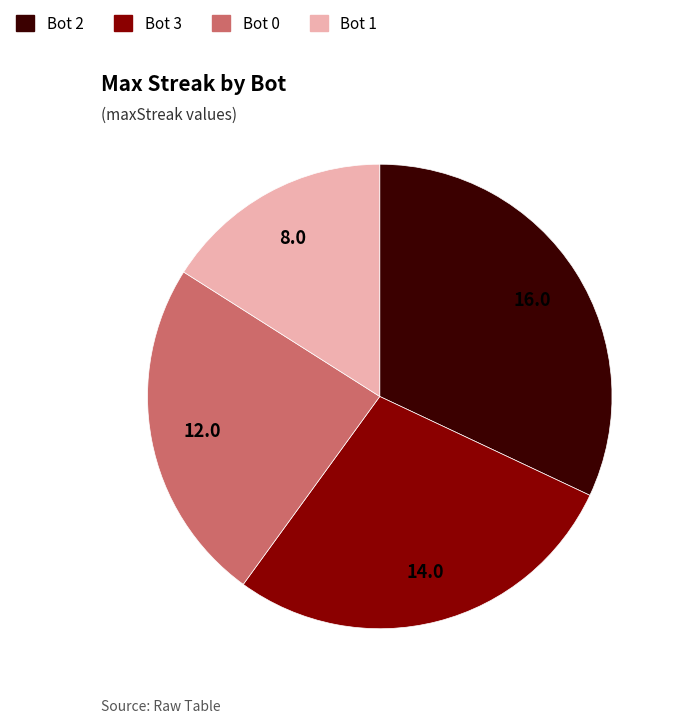

Is there any slice that represents more than half of the pie?

No